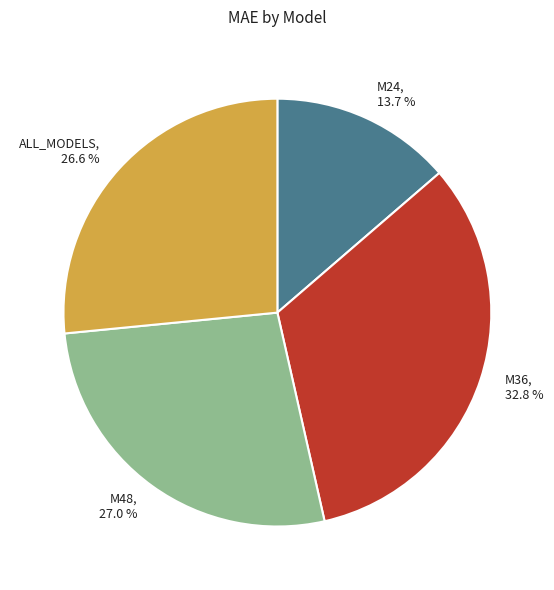

Which category has the biggest portion of the pie?

M36